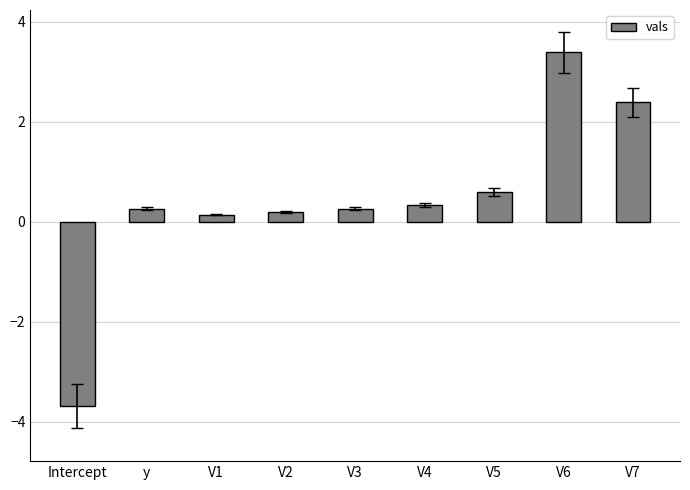

Reading left to right, what are all the values shown in this chart?

-3.7	0.3	0.1	0.2	0.3	0.3	0.6	3.4	2.4